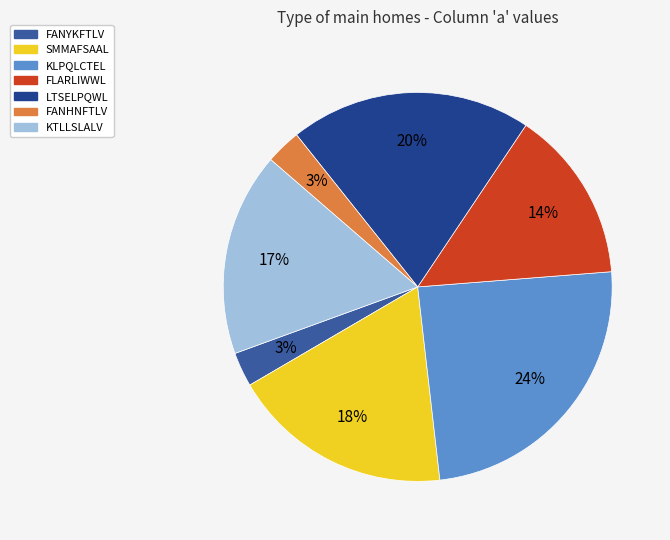

To the nearest percent, what is the average slice percentage?

14%